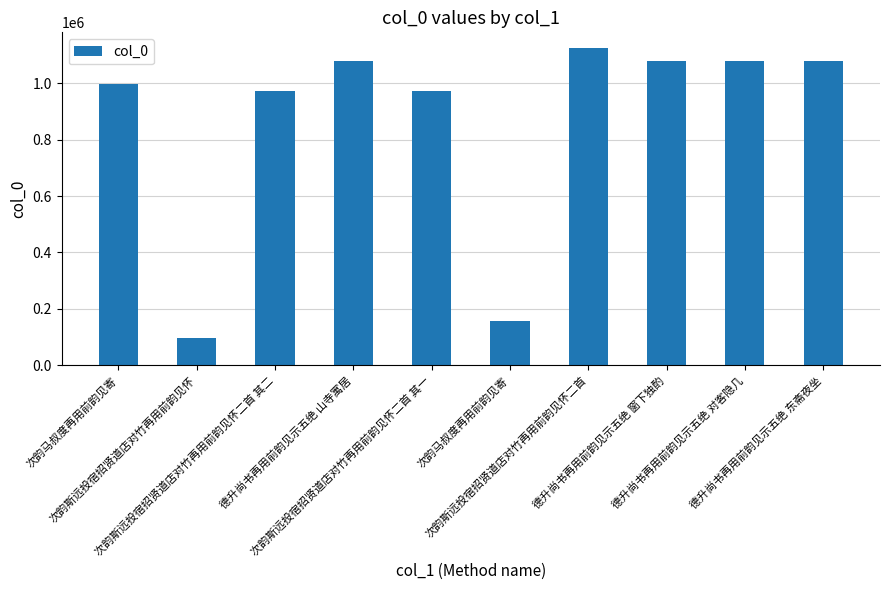

What is the label of the 2nd bar from the right?

德升尚书再用前韵见示五绝 对客隐几